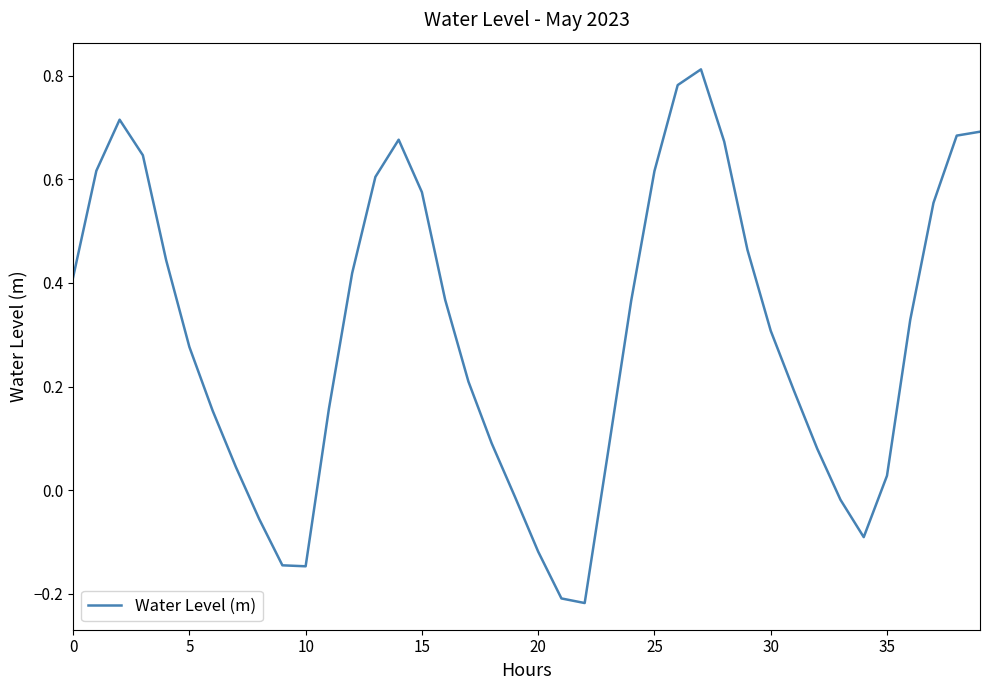

What is the difference between the maximum and second lowest values?

1.0